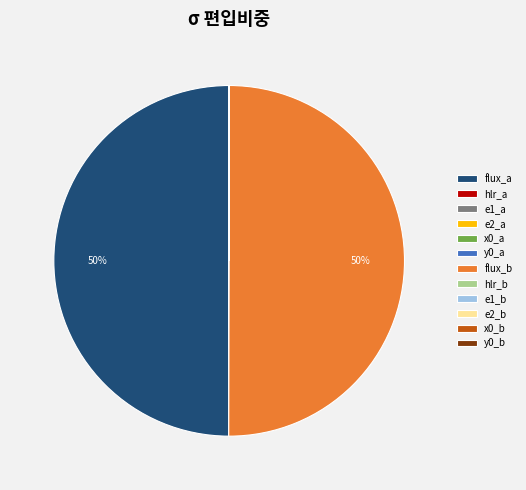

To the nearest percent, what is the average slice percentage?

8%